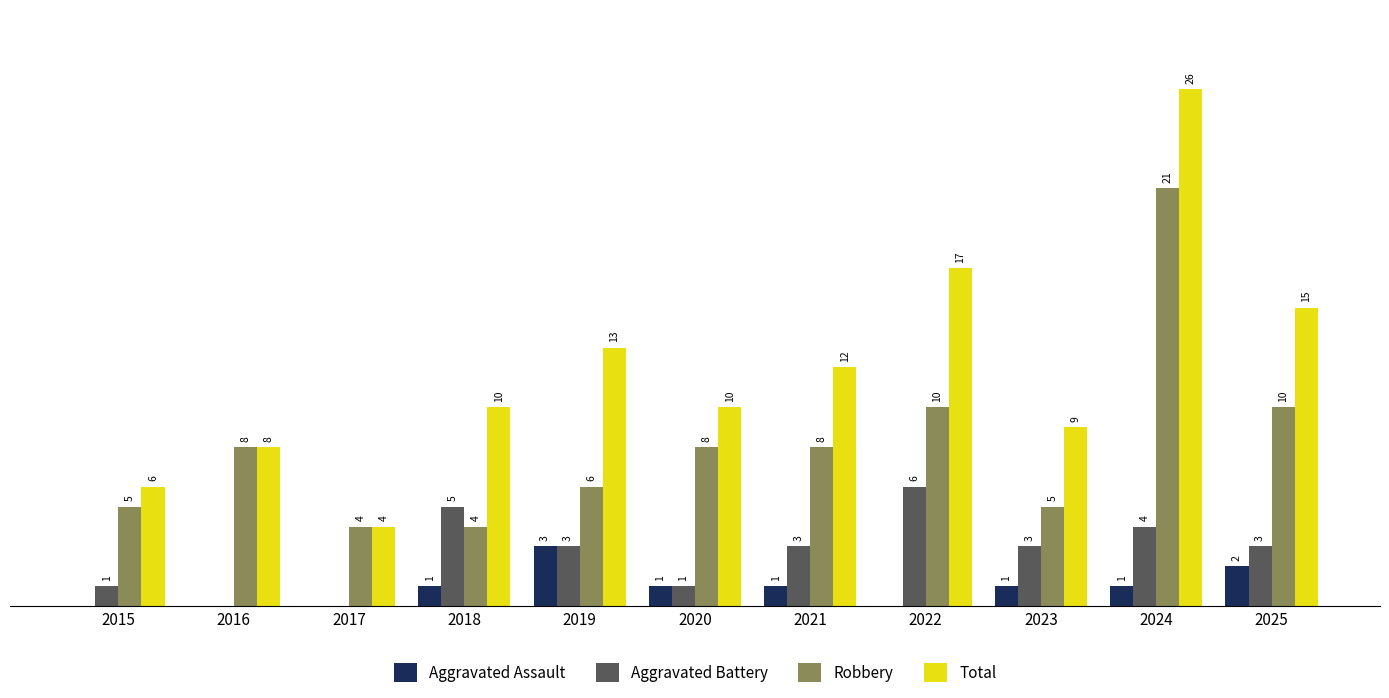

Which series changed the most between 2015 and 2023?

Total